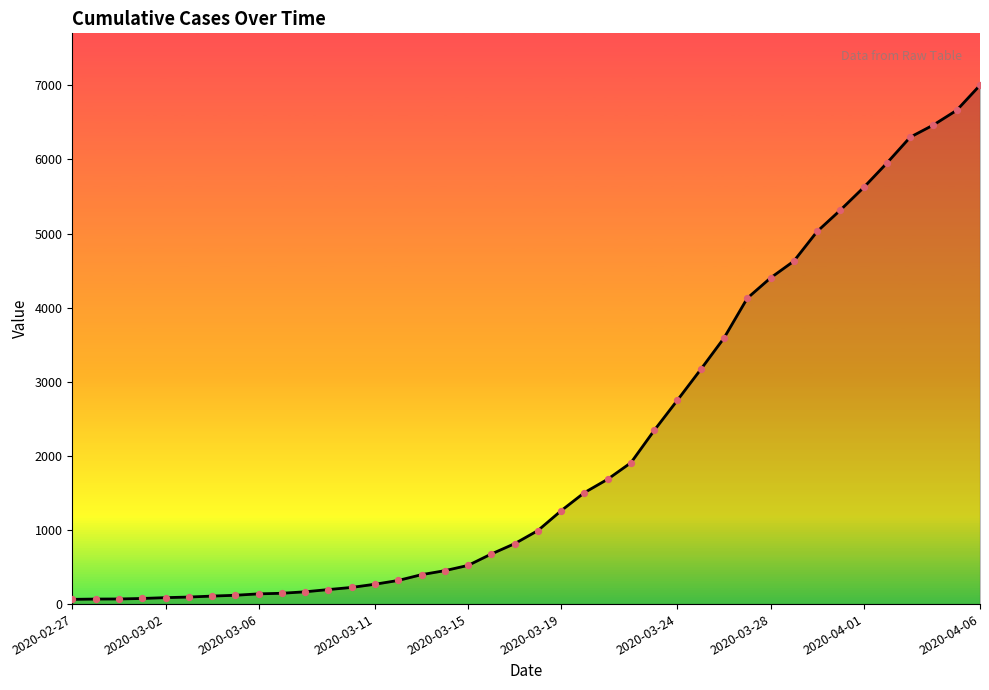

What is the difference between the maximum and minimum values?

6938